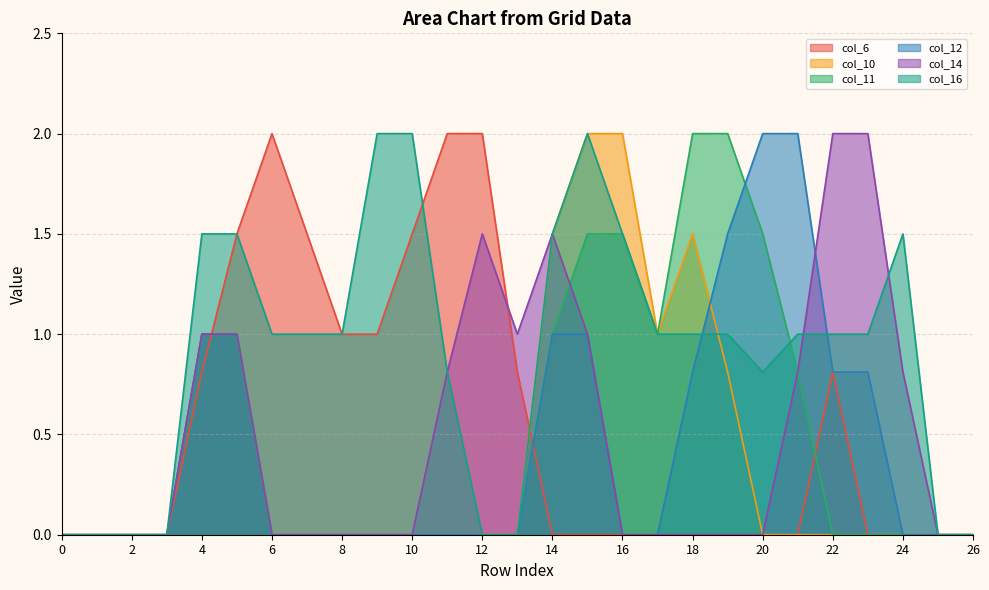

Rank the series at 22 from lowest to highest value.

col_10, col_11, col_6, col_12, col_16, col_14